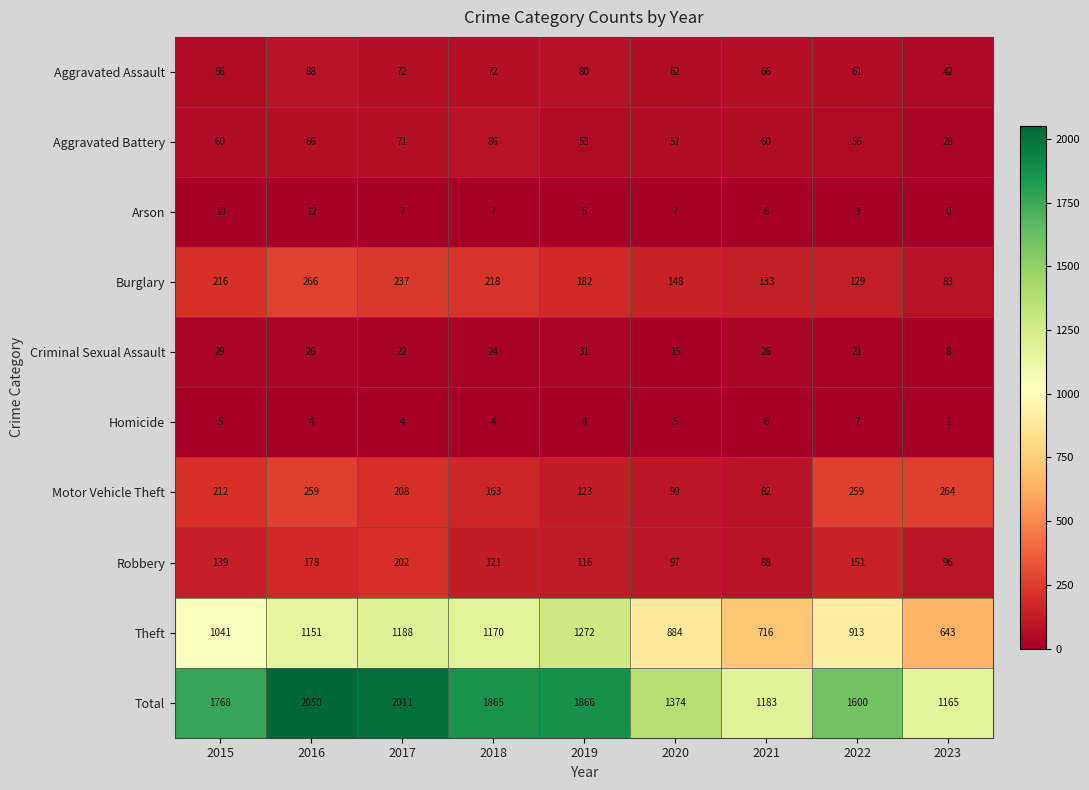

At which label does Motor Vehicle Theft reach its minimum?

2021